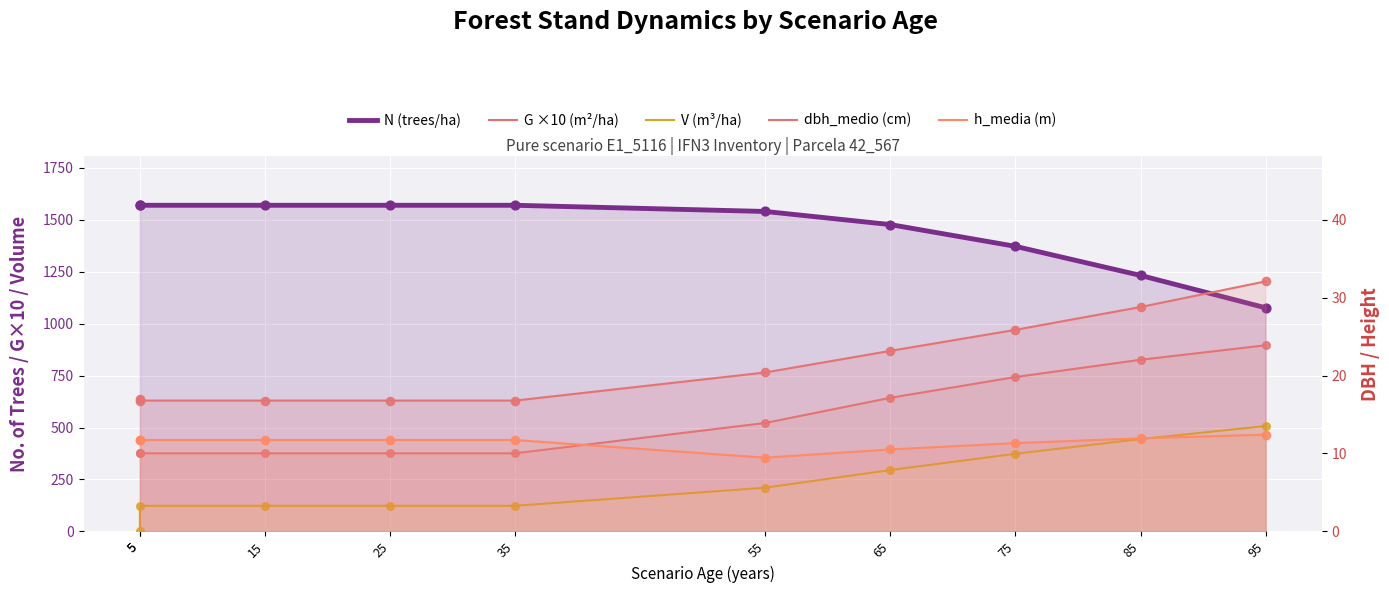

Which series reaches the minimum Y coordinate?

V (m³/ha)